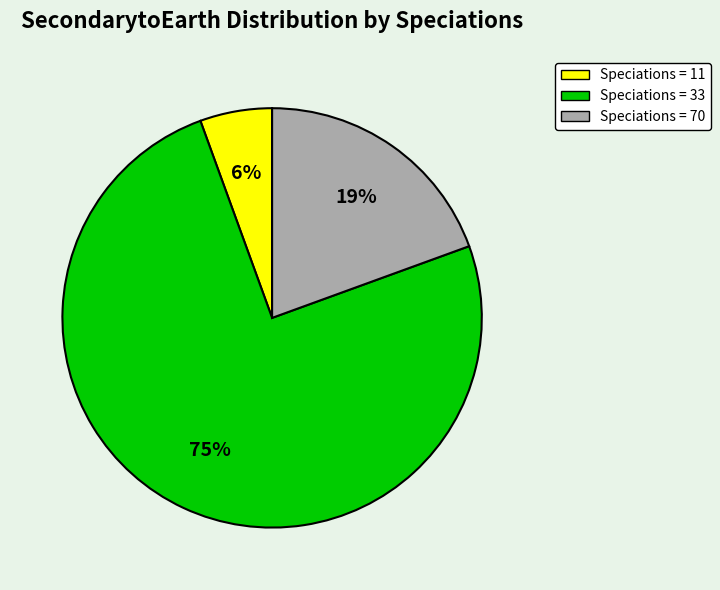

Is there any slice that represents more than half of the pie?

Yes